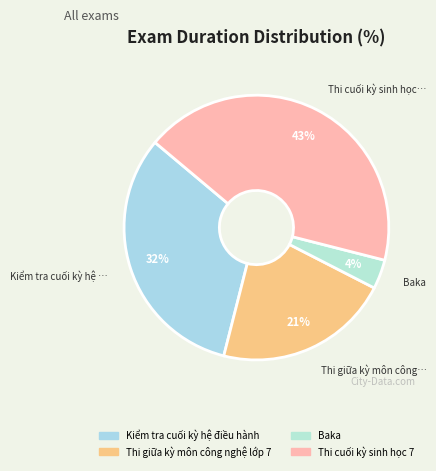

Is there a majority slice in this chart?

No